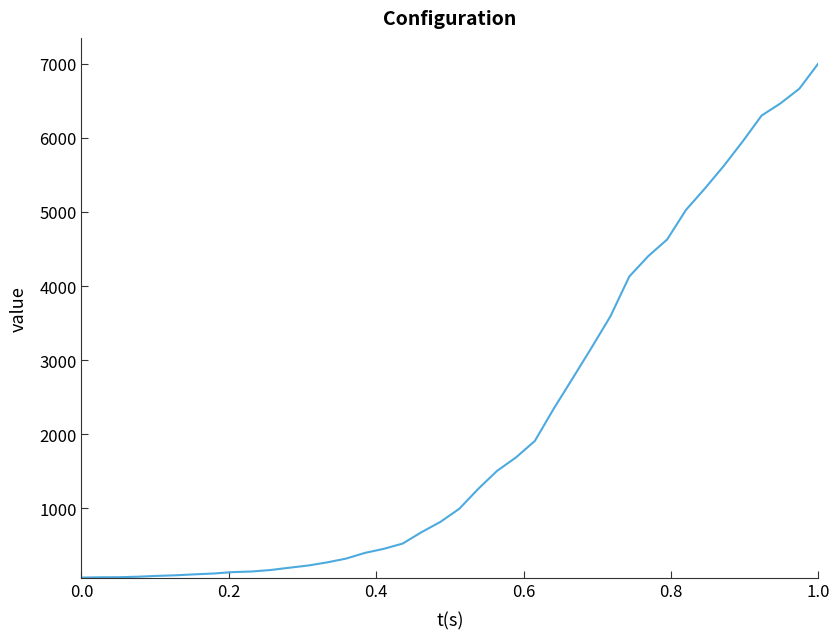

What is the maximum value shown in the chart?

7003